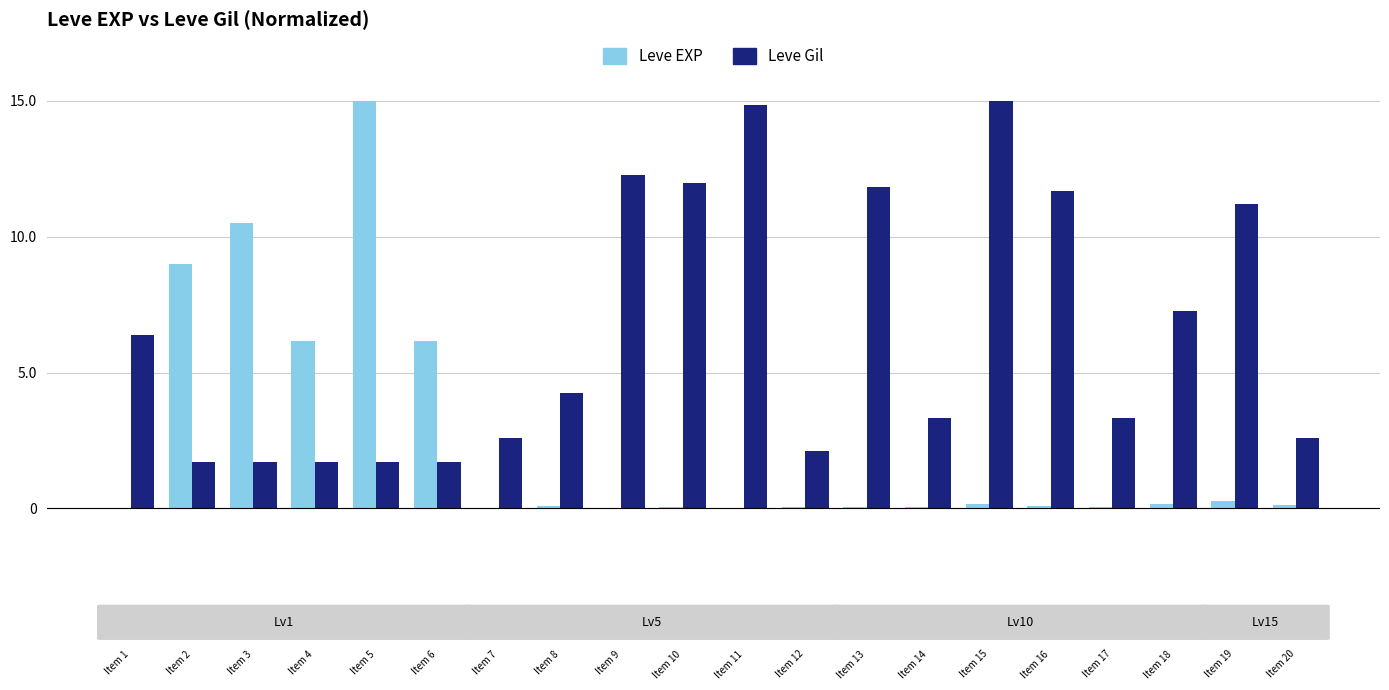

Where does the Leve Gil series first go above 4?

Item 1